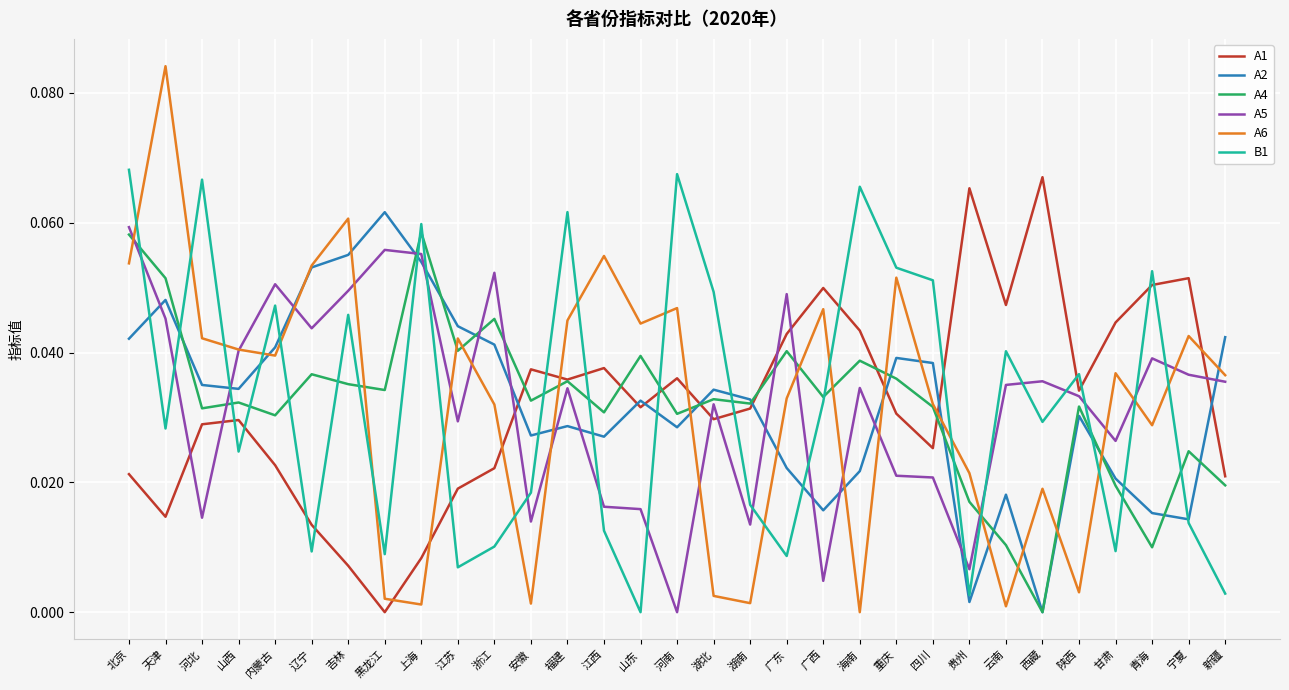

Between 山东 and 广东, which series saw the biggest shift?

A5